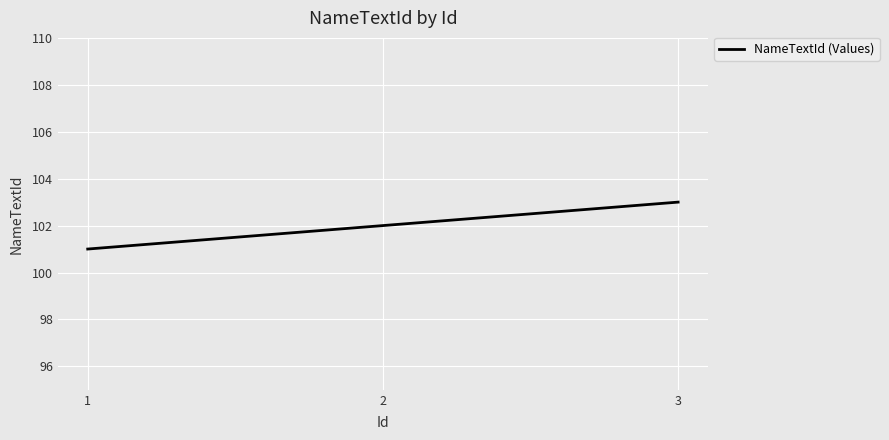

What is the difference between the maximum and minimum values?

2